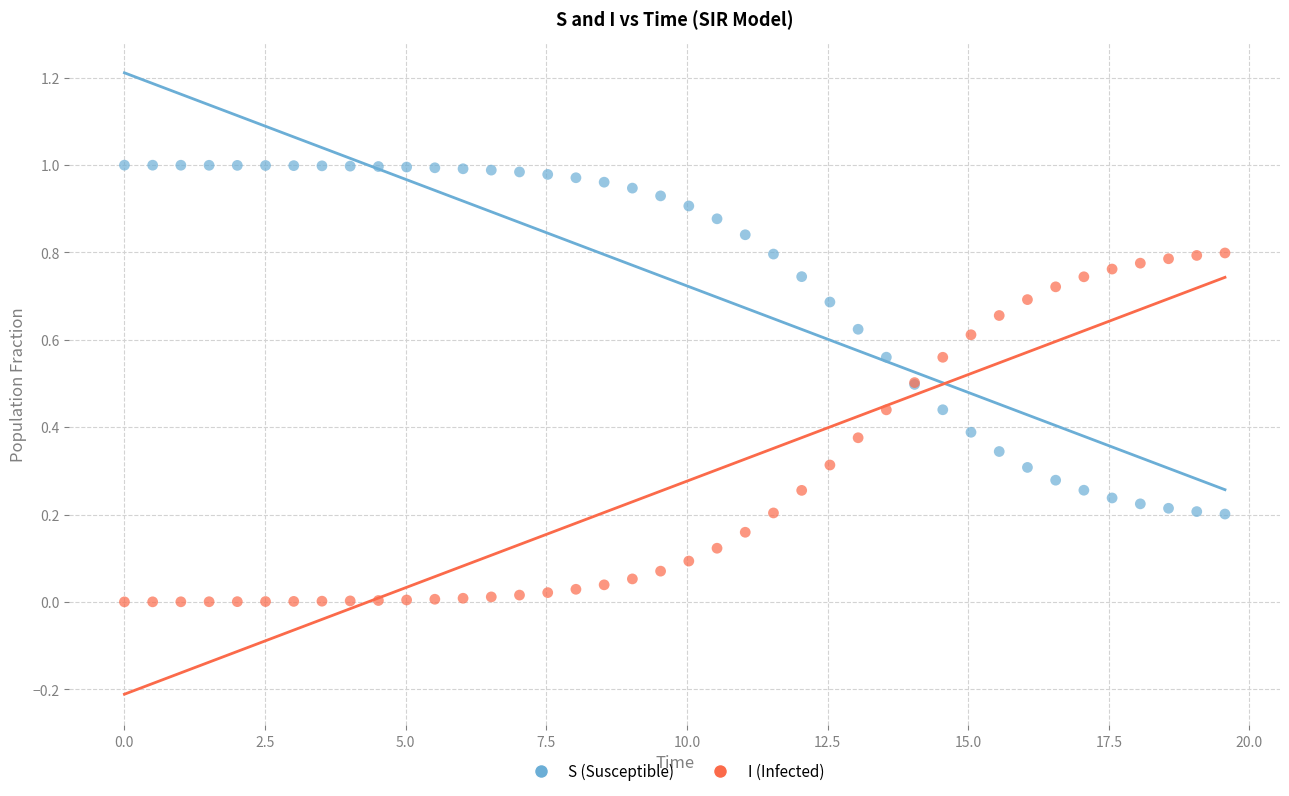

Which series reaches the minimum Y coordinate?

I (Infected)